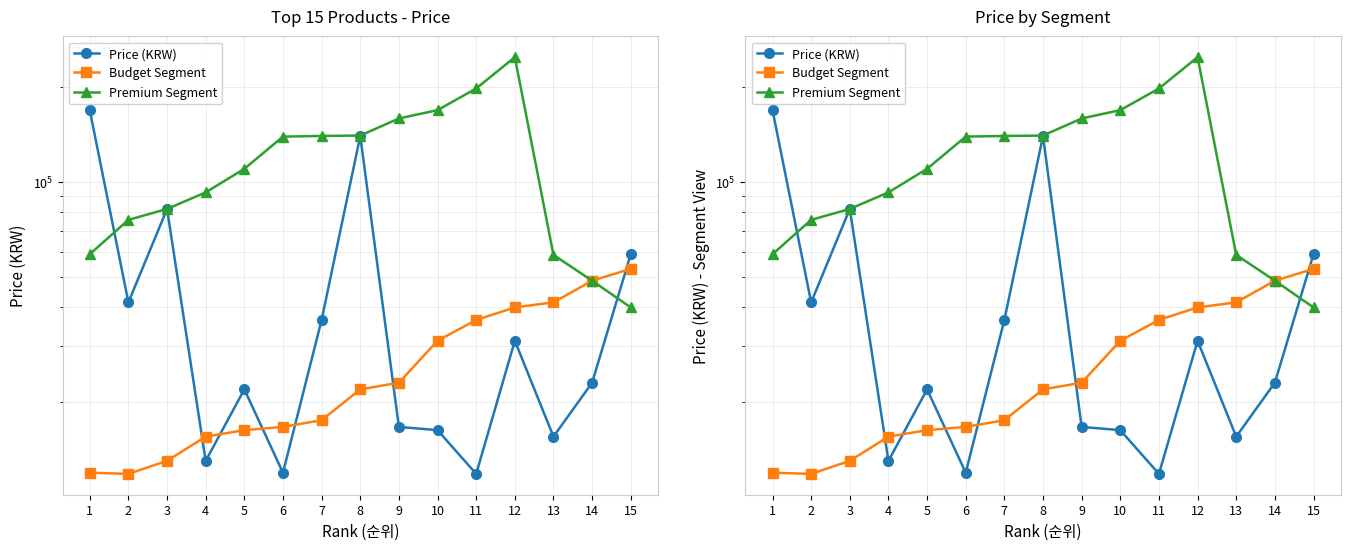

Which series has the largest total across all categories?

Premium Segment